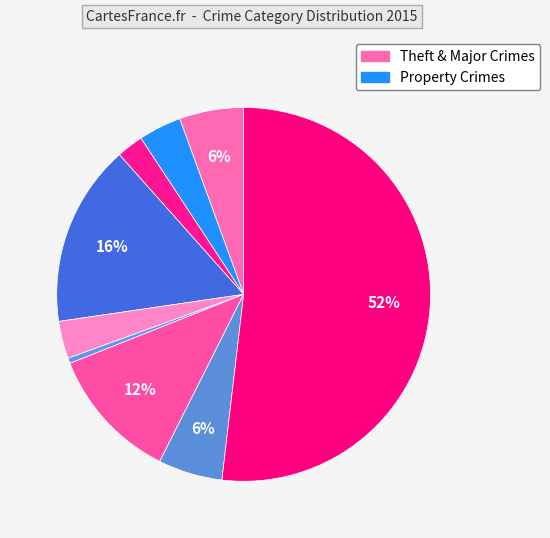

How many segments does this pie chart have?

9